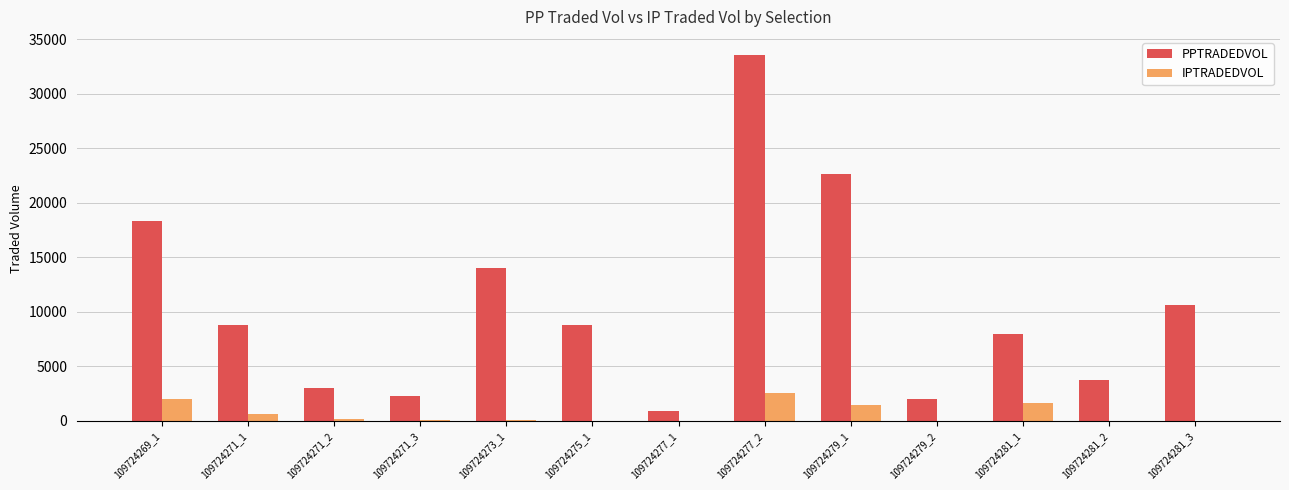

How many series are shown in this chart?

2